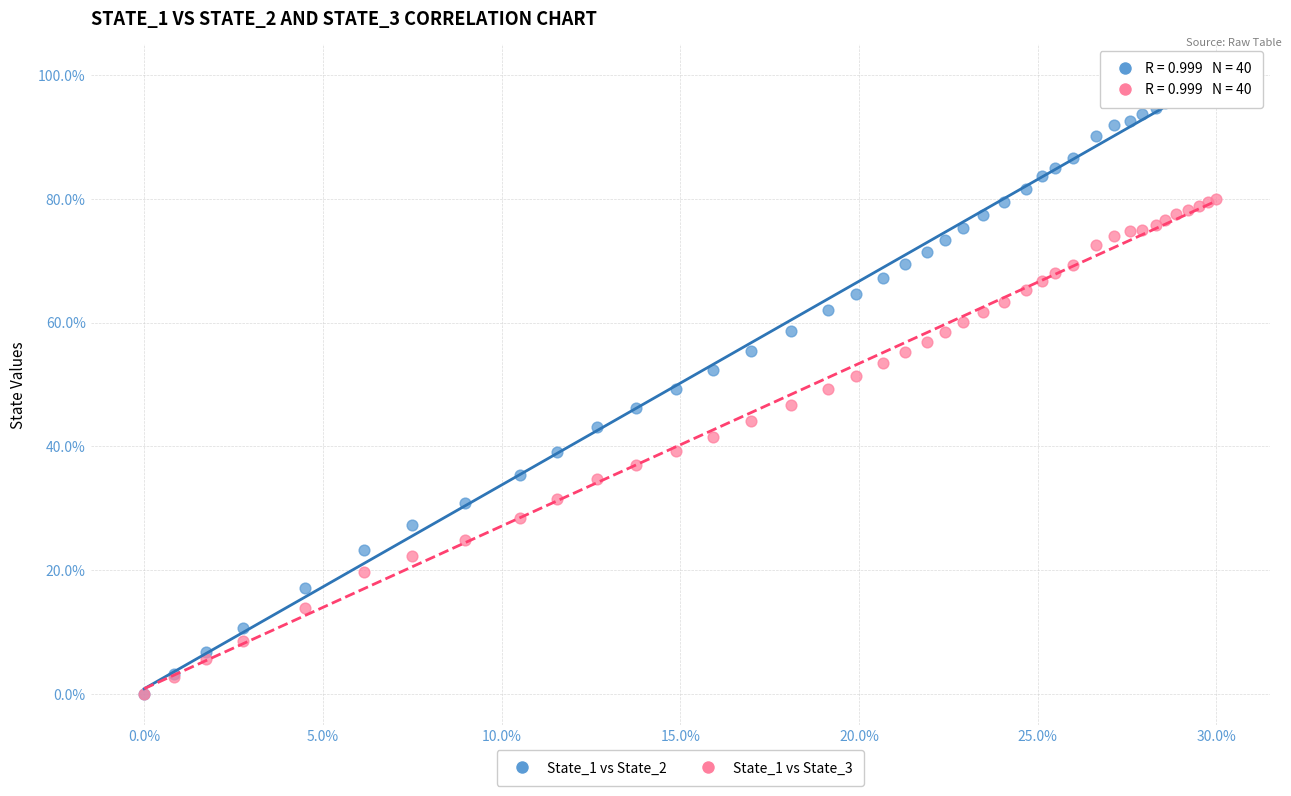

Which series has the widest spread of Y values?

State_1 vs State_2